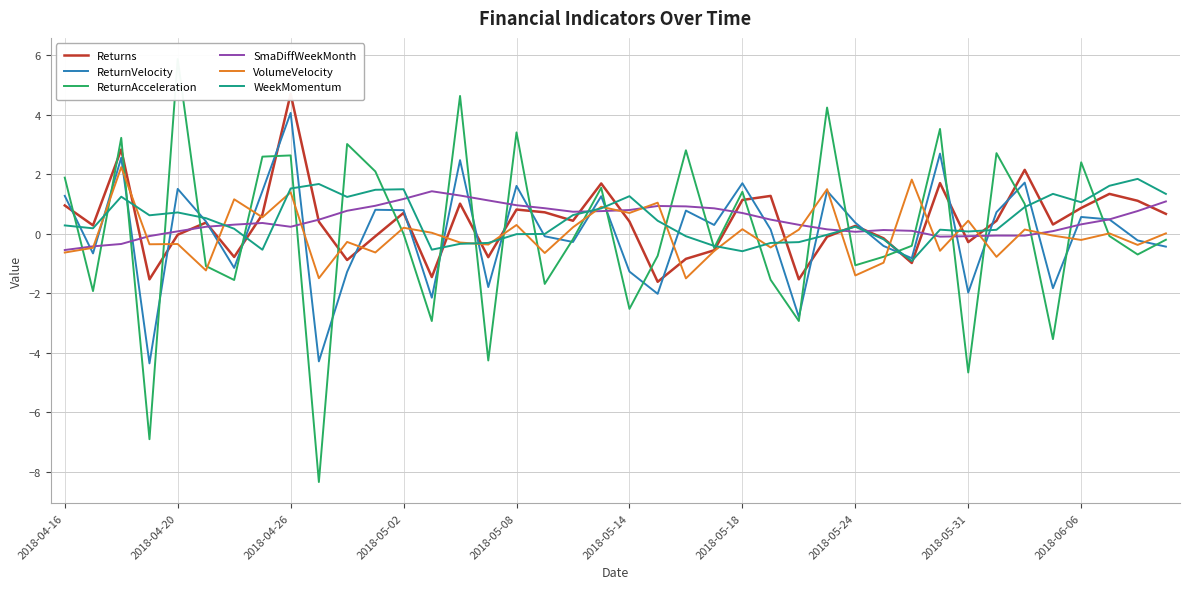

Which series has the largest total across all categories?

WeekMomentum